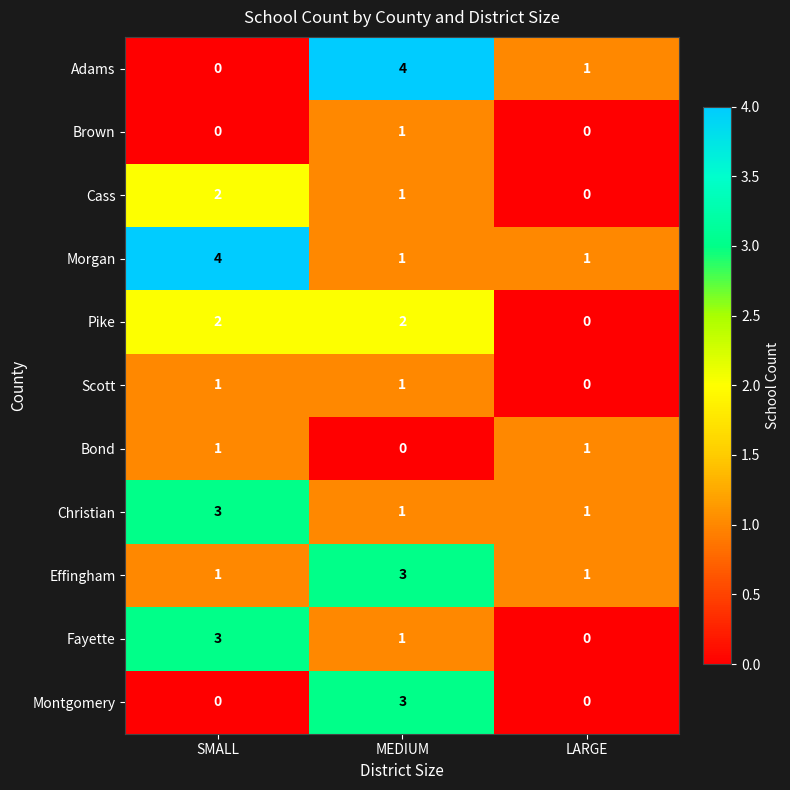

True or false: Morgan has a value of 1 at LARGE.

True